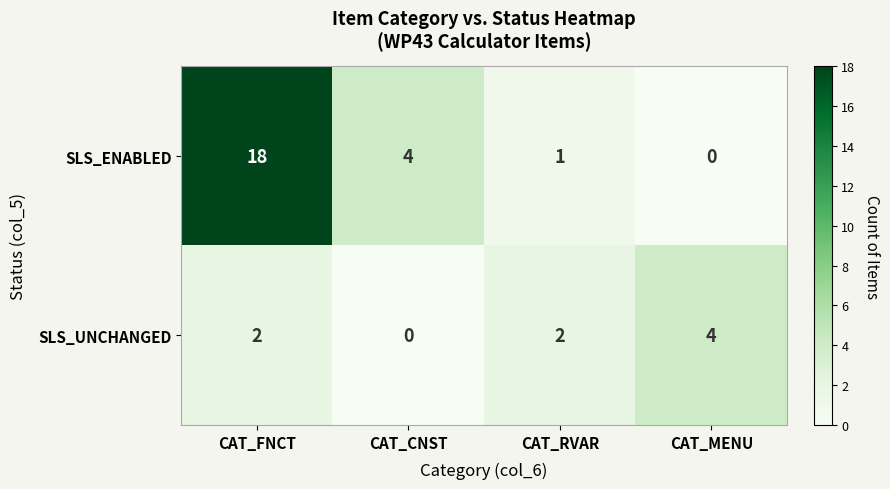

How many data points in SLS_UNCHANGED are less than 2?

1